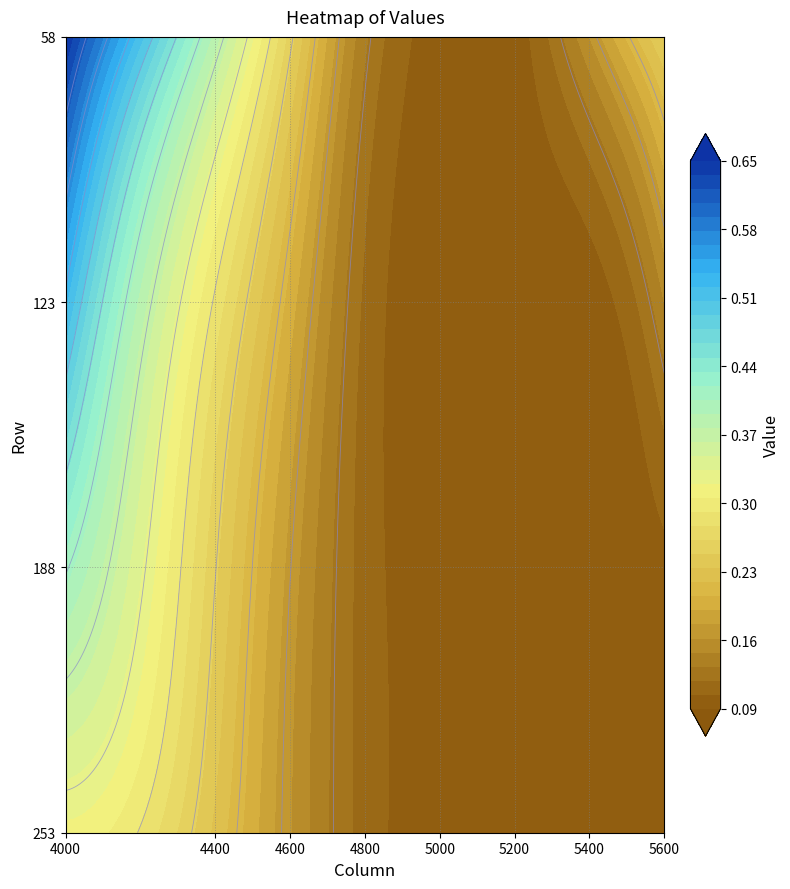

What is the difference between the second highest and second lowest values in the 253 series?

0.1